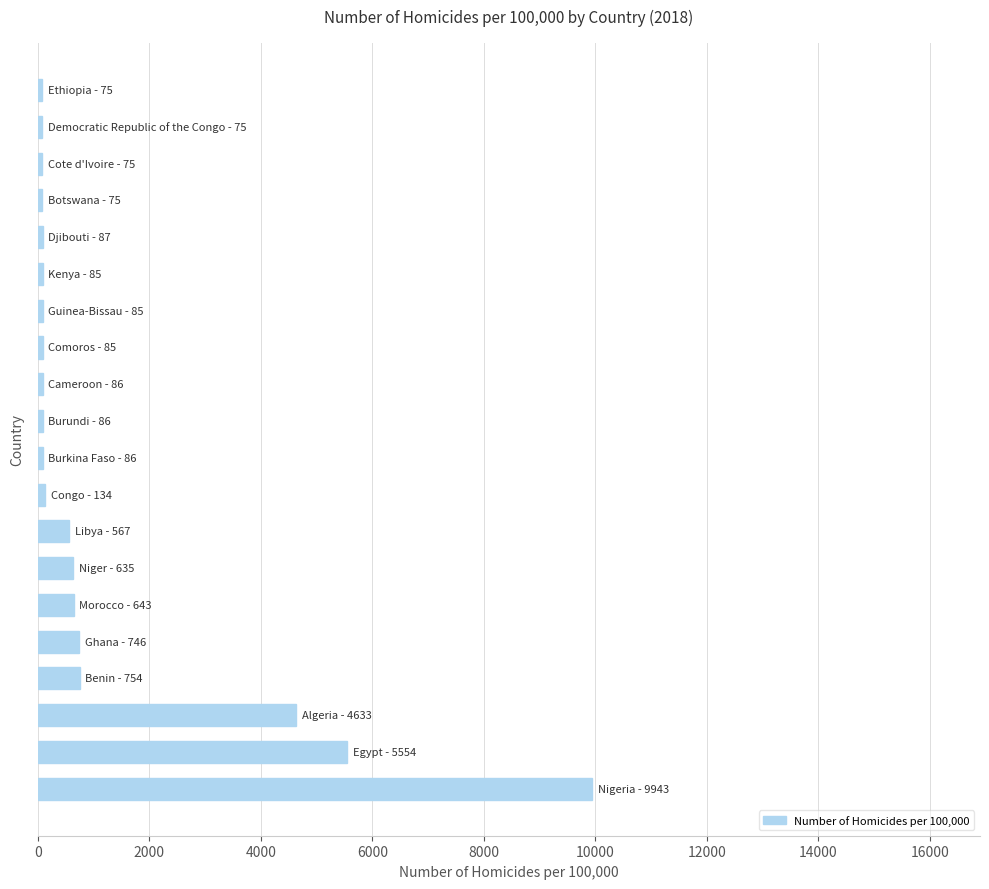

How many categories are shown in the chart?

20